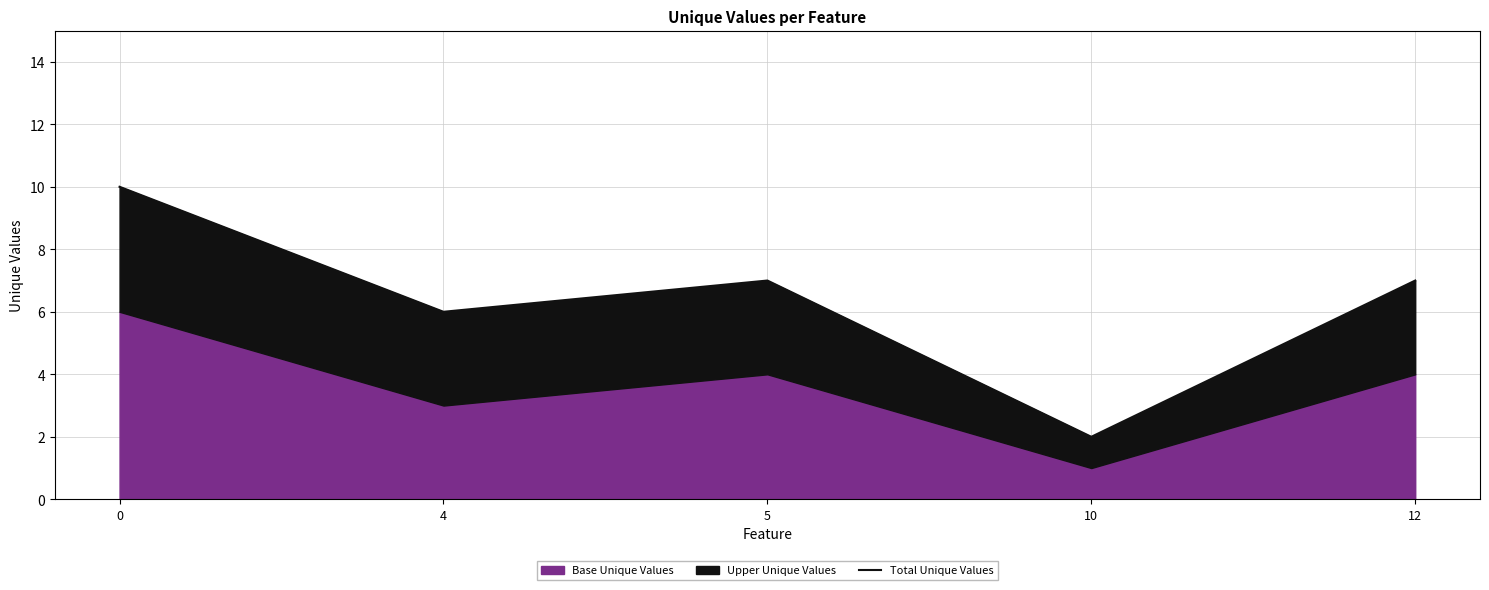

Does the chart have visible grid lines?

Yes